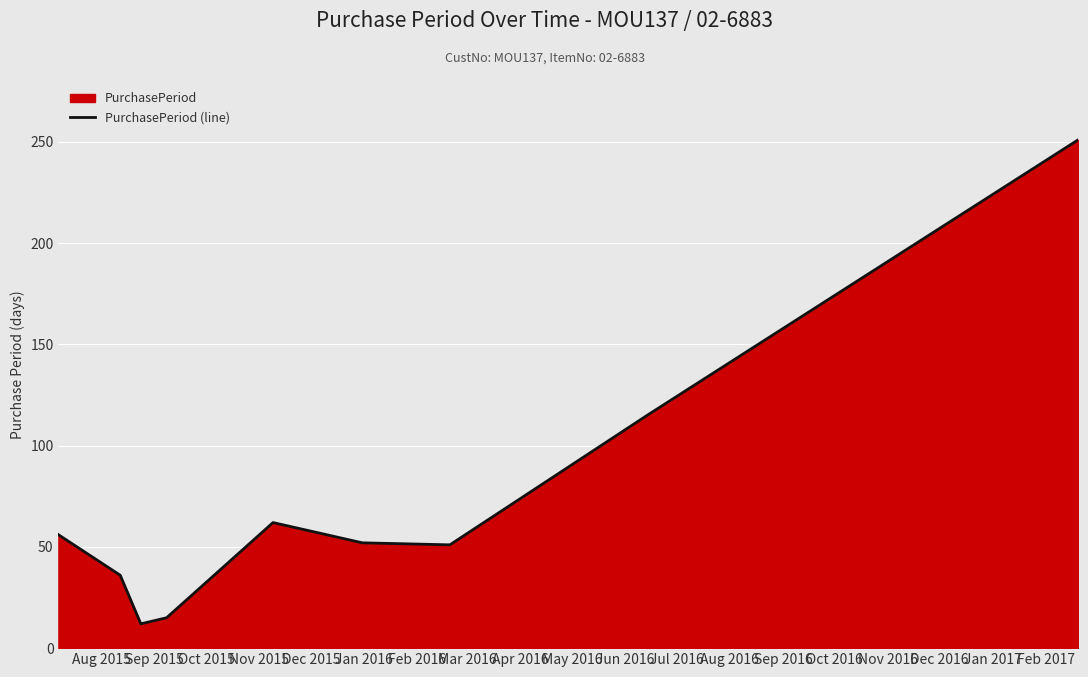

How many lines are shown in the chart?

1